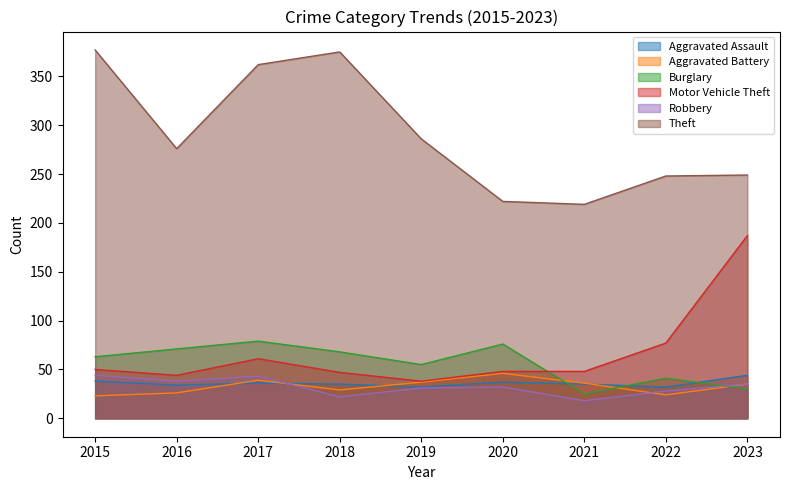

How many lines are shown in the chart?

6